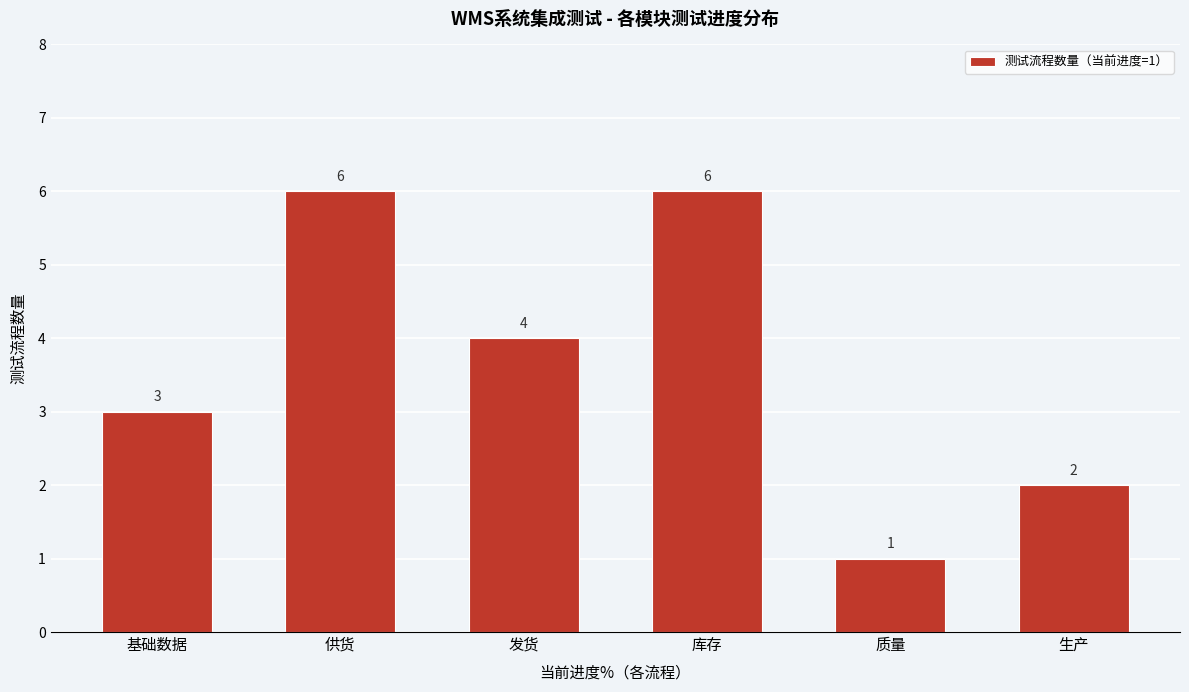

Reading right to left, what are all the values shown in this chart?

生产=2	质量=1	库存=6	发货=4	供货=6	基础数据=3